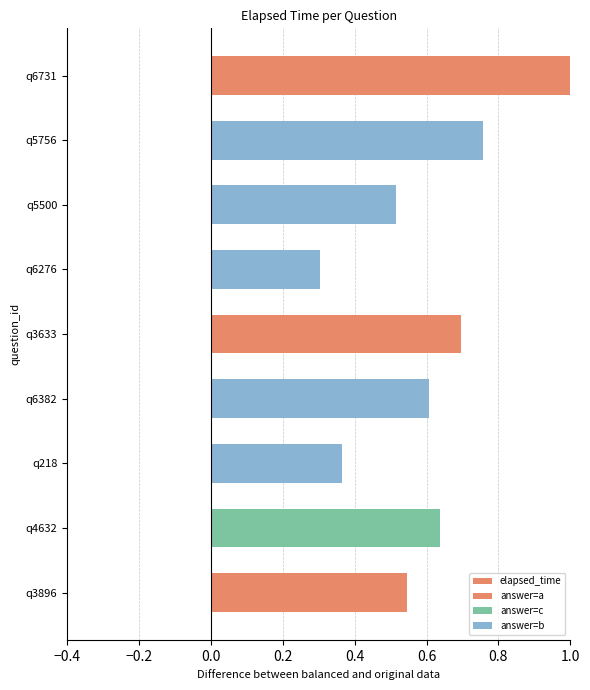

What is the value of the 8th bar from the left?

0.8